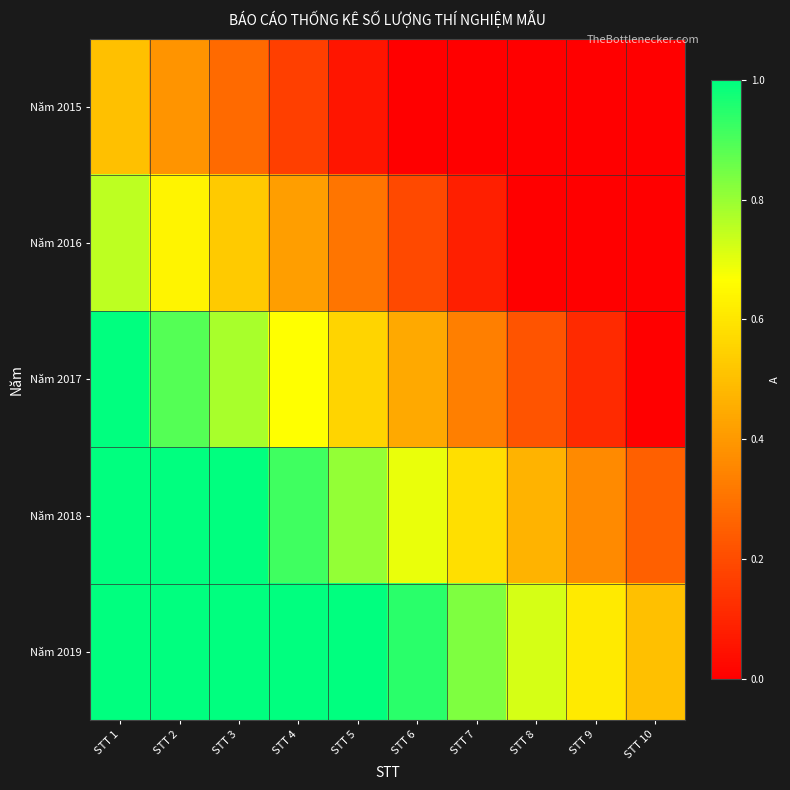

Reading left to right, list all the values displayed in this chart.

Năm 2015: STT 1=0.5	STT 2=0.4	STT 3=0.3	STT 4=0.2	STT 5=0.1	STT 6=0.0	STT 7=0.0	STT 8=0.0	STT 9=0.0	STT 10=0.0
Năm 2016: STT 1=0.8	STT 2=0.6	STT 3=0.5	STT 4=0.4	STT 5=0.3	STT 6=0.2	STT 7=0.1	STT 8=0.0	STT 9=0.0	STT 10=0.0
Năm 2017: STT 1=1.0	STT 2=0.9	STT 3=0.8	STT 4=0.7	STT 5=0.6	STT 6=0.4	STT 7=0.3	STT 8=0.2	STT 9=0.1	STT 10=0.0
Năm 2018: STT 1=1.0	STT 2=1.0	STT 3=1.0	STT 4=0.9	STT 5=0.8	STT 6=0.7	STT 7=0.6	STT 8=0.5	STT 9=0.4	STT 10=0.2
Năm 2019: STT 1=1.0	STT 2=1.0	STT 3=1.0	STT 4=1.0	STT 5=1.0	STT 6=0.9	STT 7=0.8	STT 8=0.7	STT 9=0.6	STT 10=0.5